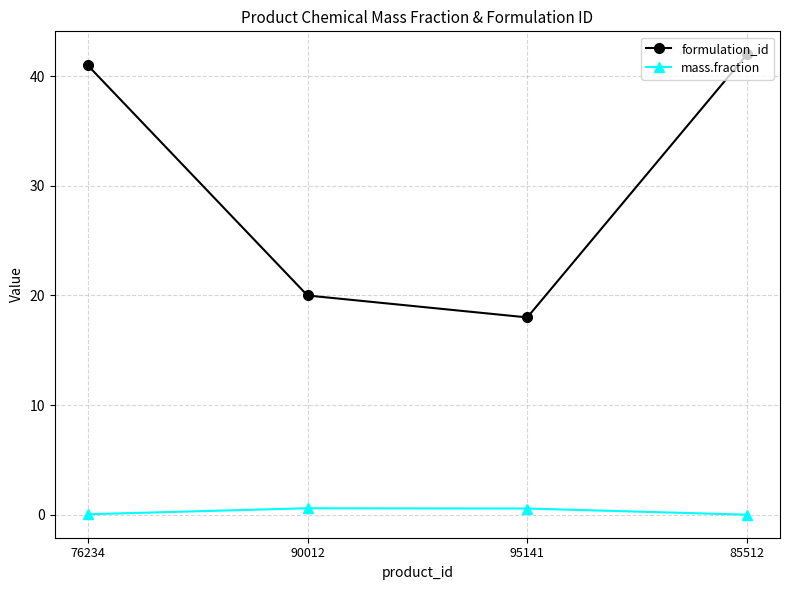

Is the value of formulation_id at 76234 greater than the value of mass.fraction at 85512?

Yes